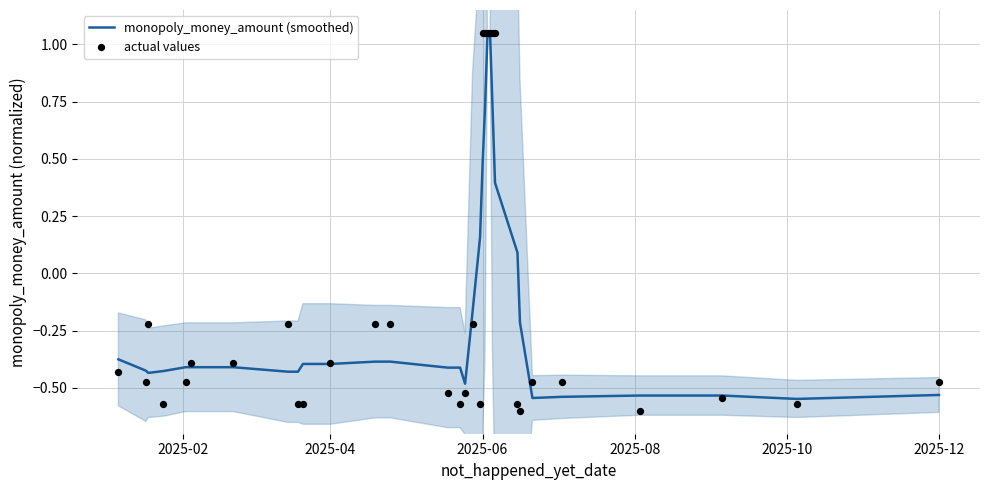

Is the value of actual values at 19 greater than the value of monopoly_money_amount (smoothed) at 8?

Yes